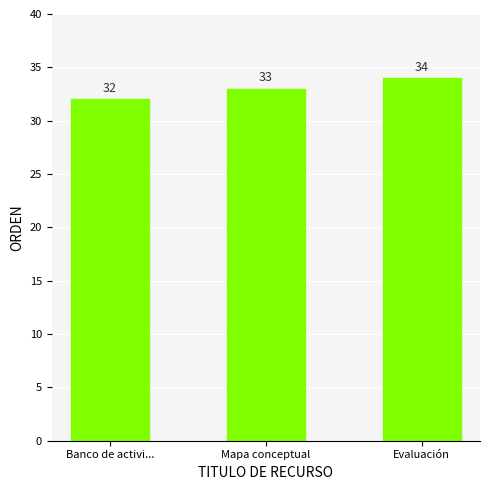

Are the bars grouped side by side (vs. stacked)?

No